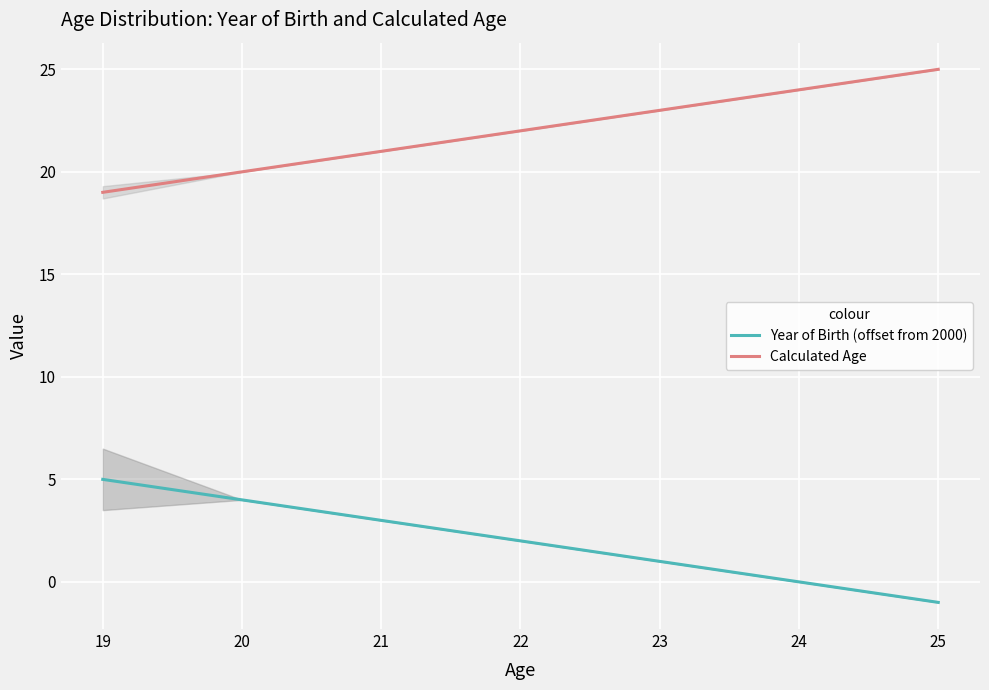

What is the difference between the Year of Birth (offset from 2000) values at 24 and 25?

1